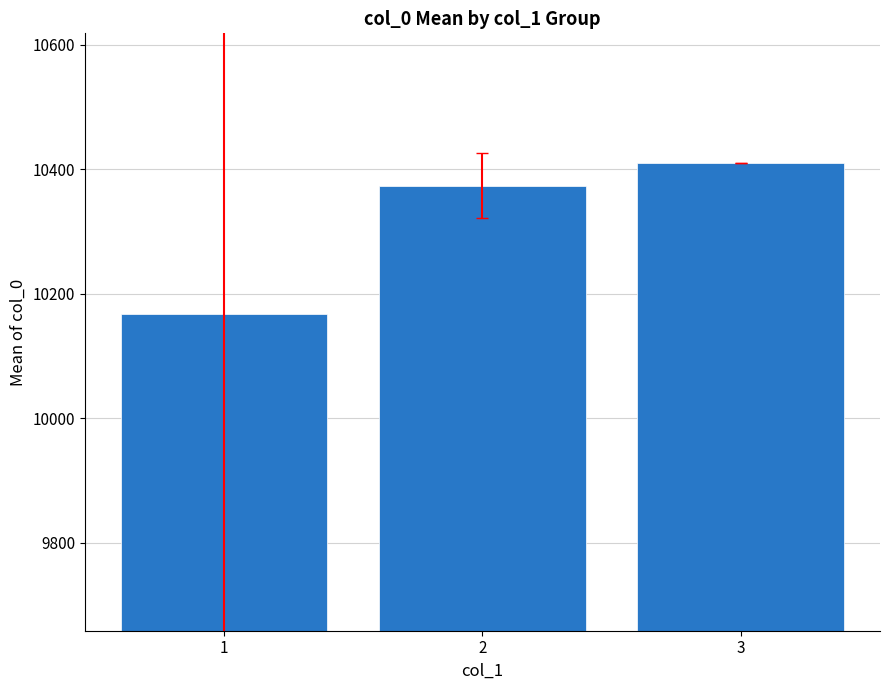

What is the difference between the values at 2 and 1?

206.2